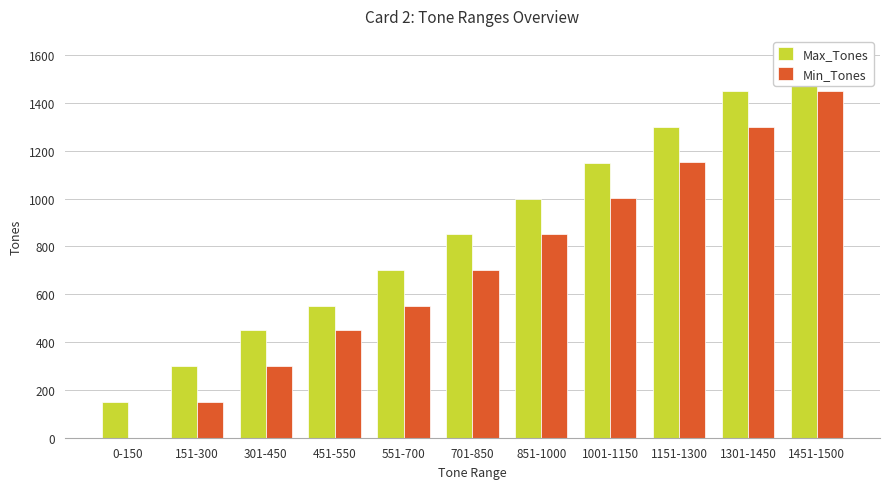

Reading left to right, extract all data points from this chart.

Max_Tones: 0-150=150	151-300=300	301-450=450	451-550=550	551-700=700	701-850=850	851-1000=1000	1001-1150=1150	1151-1300=1300	1301-1450=1450	1451-1500=1500
Min_Tones: 0-150=0	151-300=151	301-450=301	451-550=451	551-700=551	701-850=701	851-1000=851	1001-1150=1001	1151-1300=1151	1301-1450=1301	1451-1500=1451